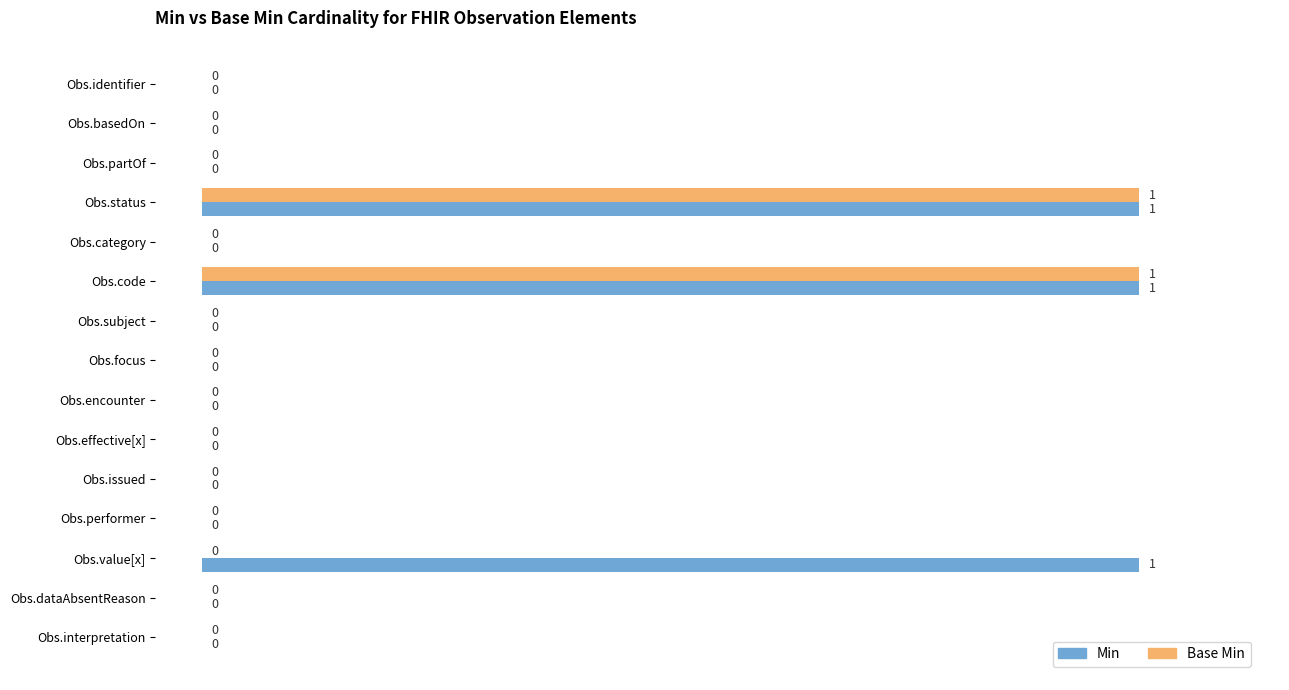

The value of Base Min at Obs.subject is 0. True or false?

True